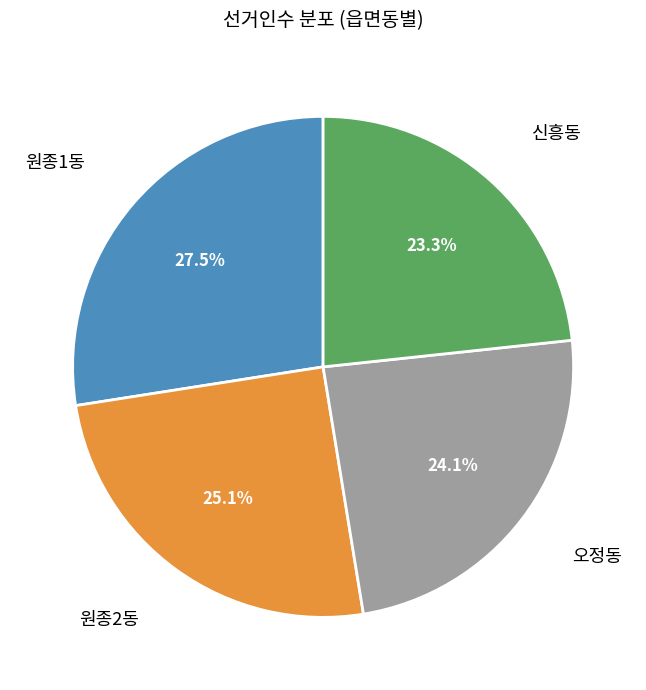

Is there any slice that represents more than half of the pie?

No